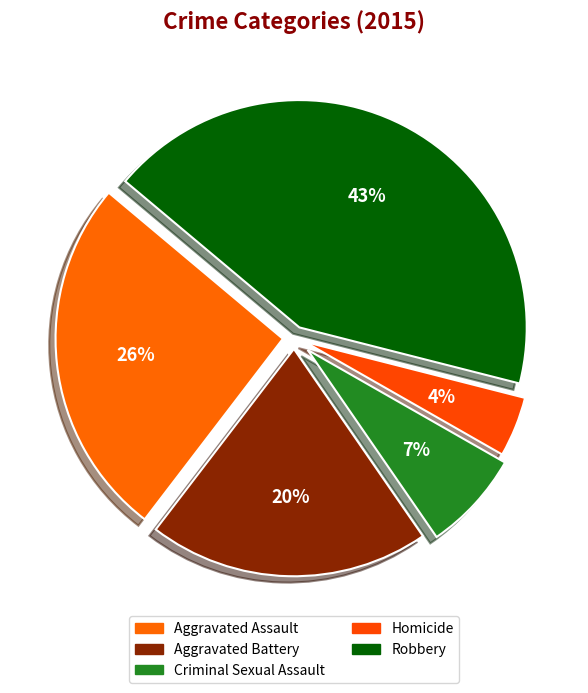

Is there a majority slice in this chart?

No